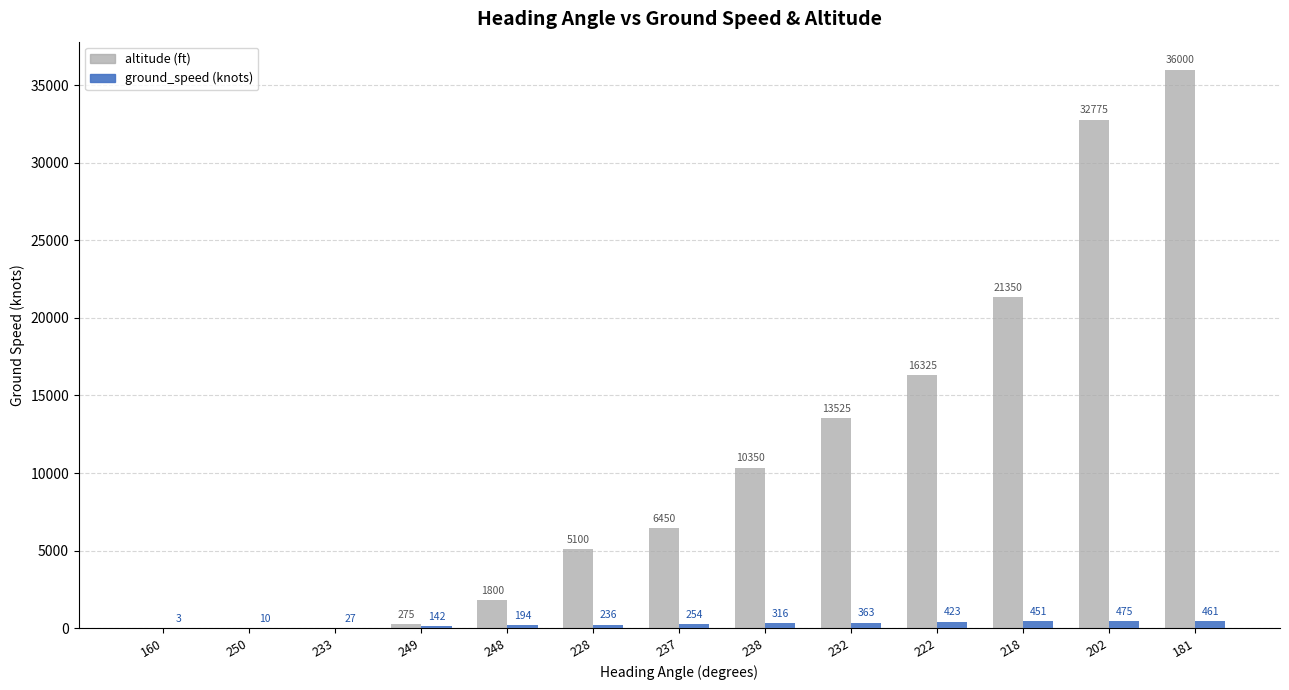

The altitude (ft) series shows -21328 at 160. True or false?

False